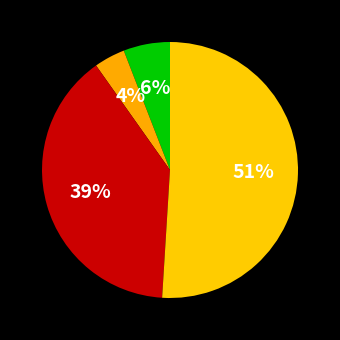

Count the number of slices in the pie.

4